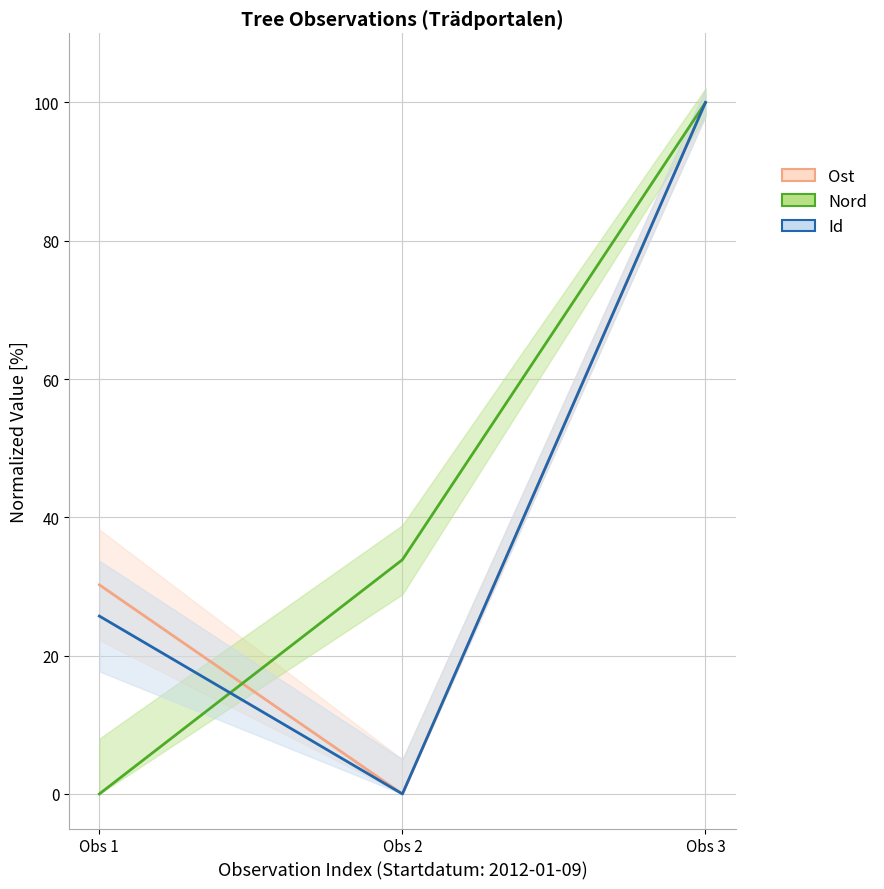

Where does the Nord series first go above 33?

Obs 2